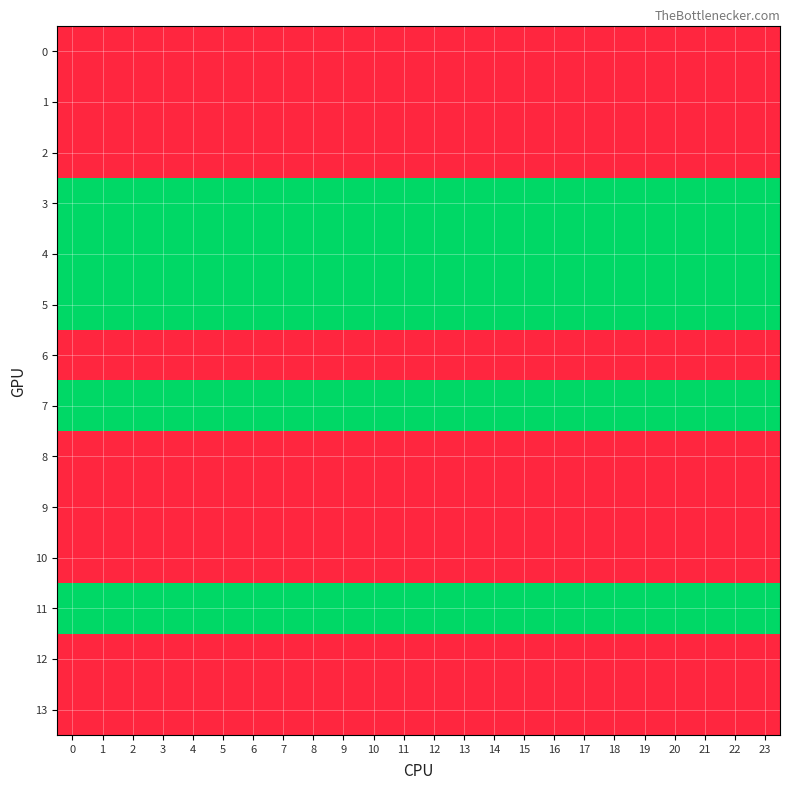

What is the minimum value shown in the chart?

1